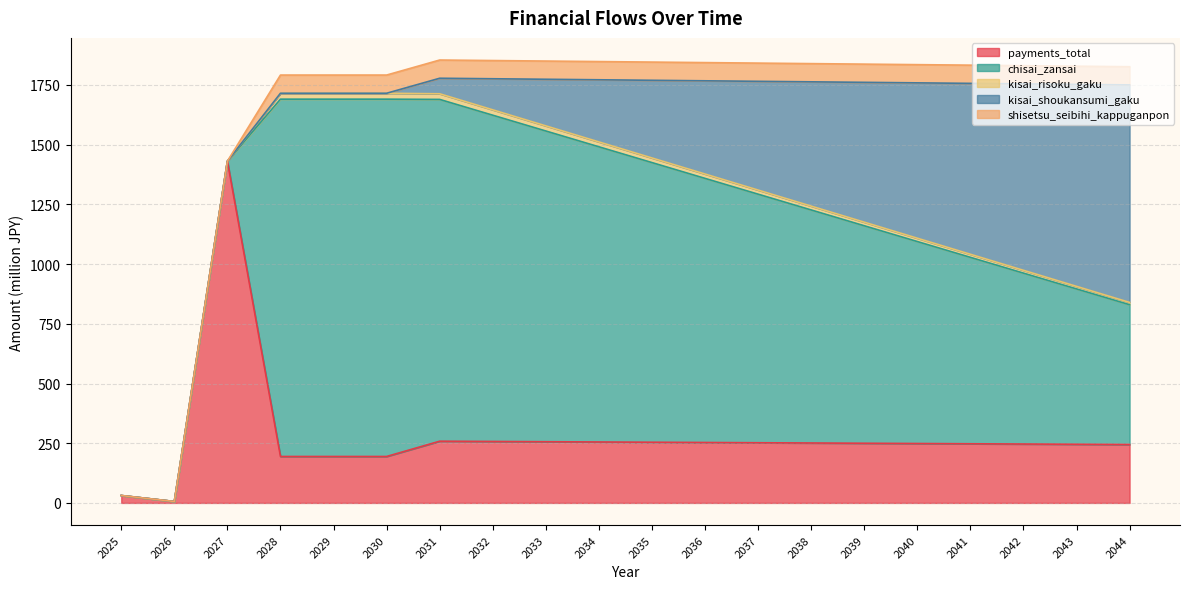

What is the total value across all series at 2036?

1843.8